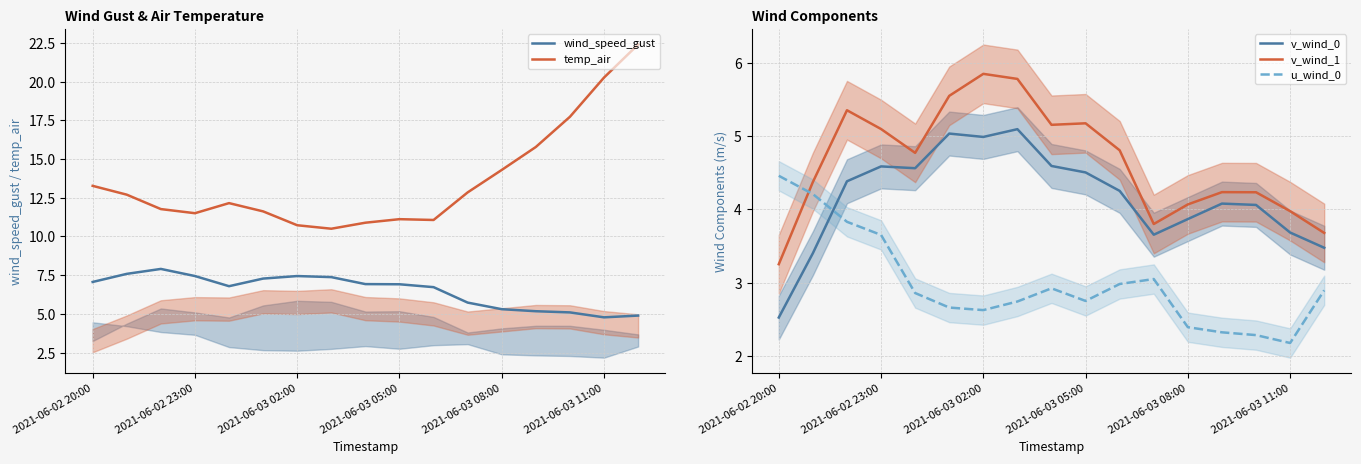

At which label does wind_speed_gust first exceed 6?

2021-06-02 20:00